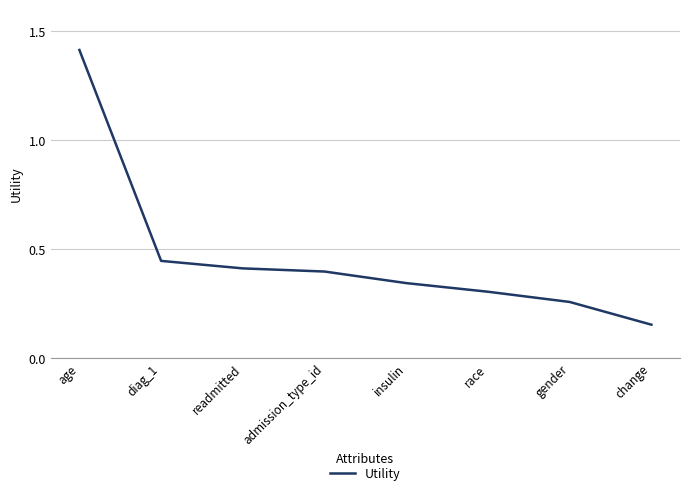

What position from the right is diag_1?

7